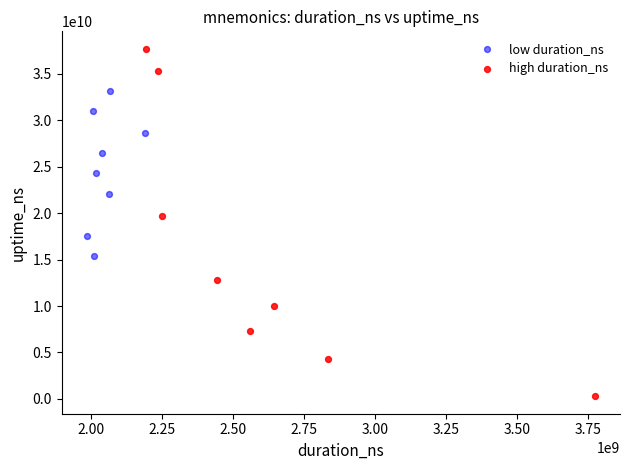

Which series reaches the maximum Y coordinate?

high duration_ns